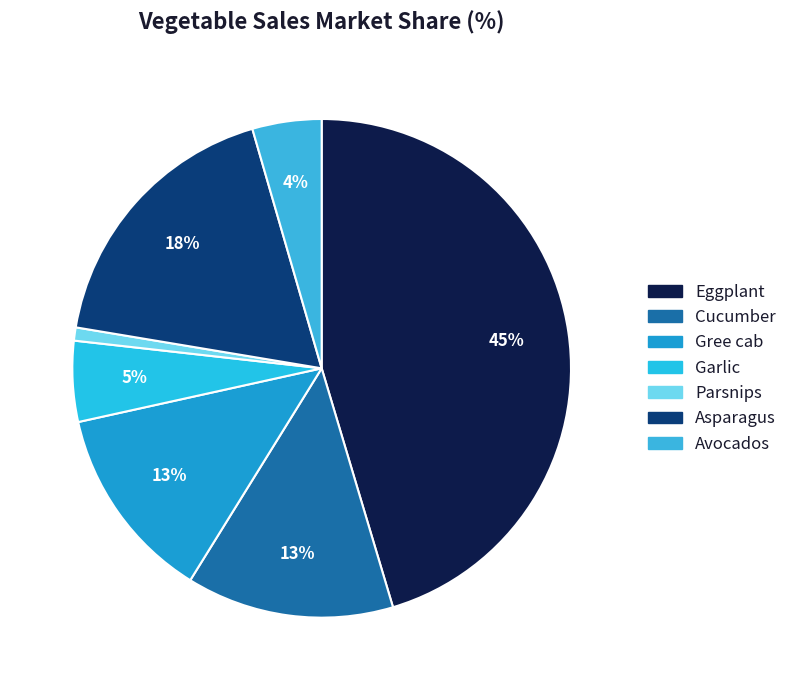

Does Parsnips account for over 50% of the chart?

No